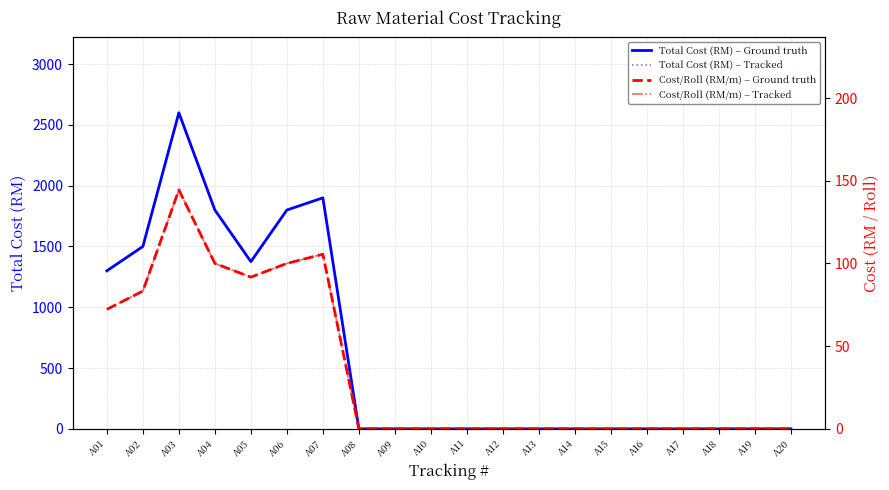

How many categories are shown in the chart?

20